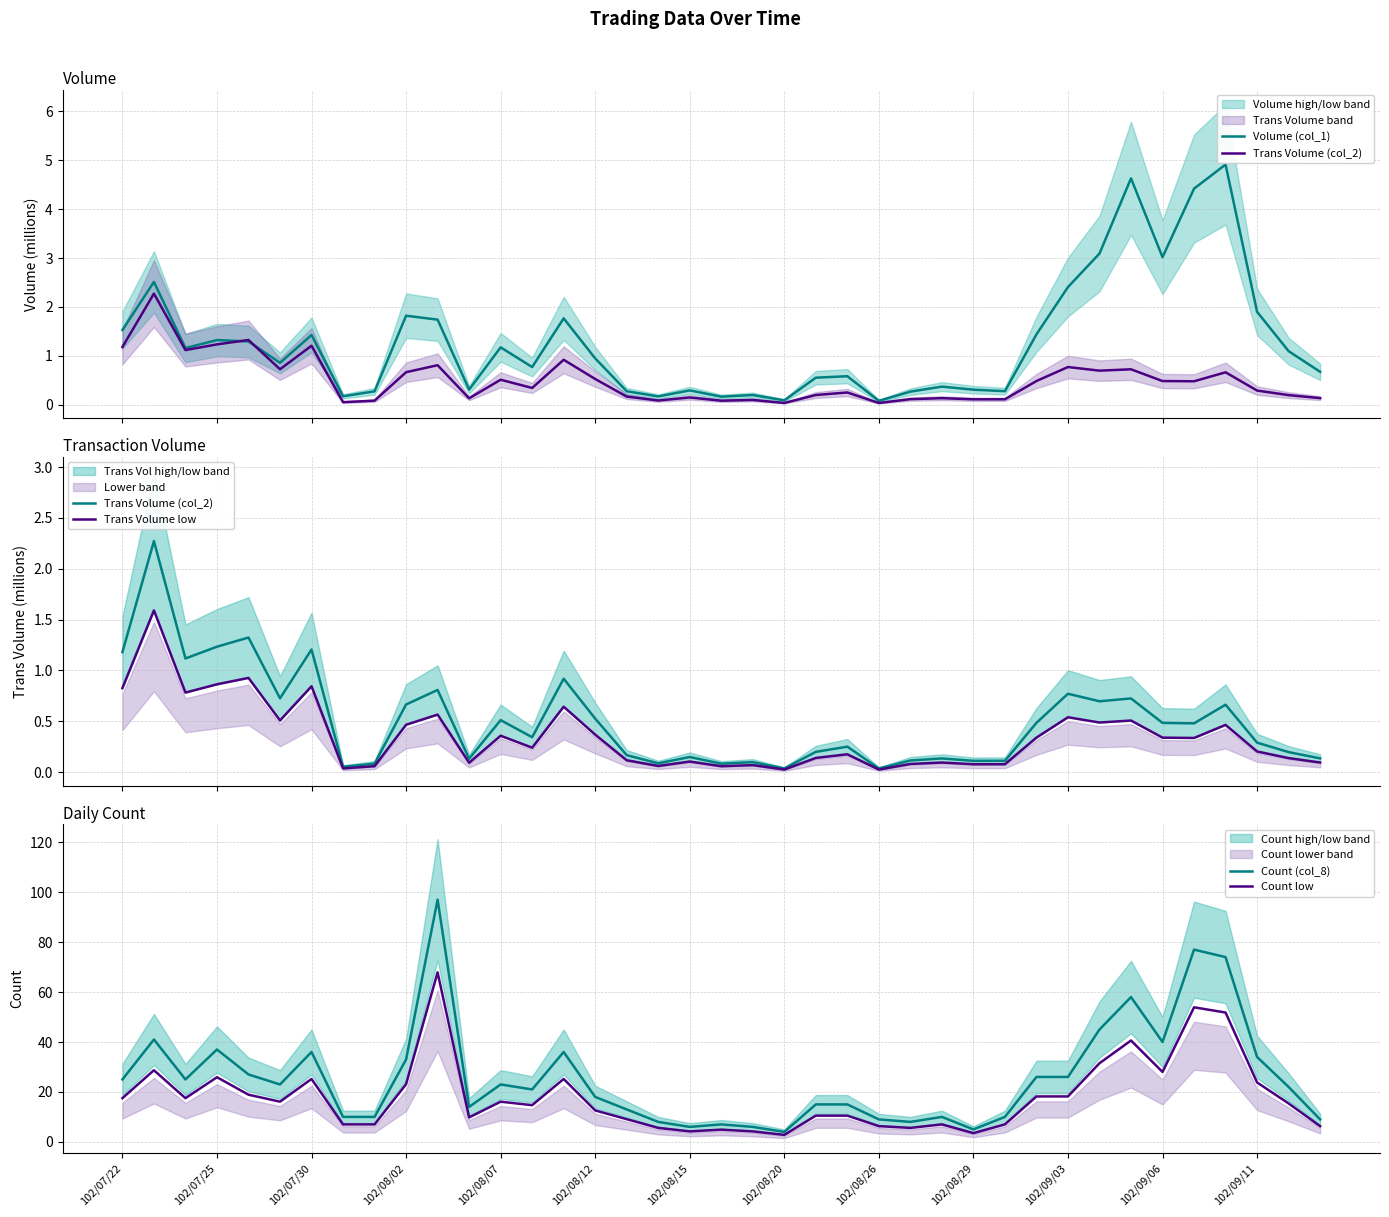

True or false: Count low and Trans Volume low intersect in this chart.

False